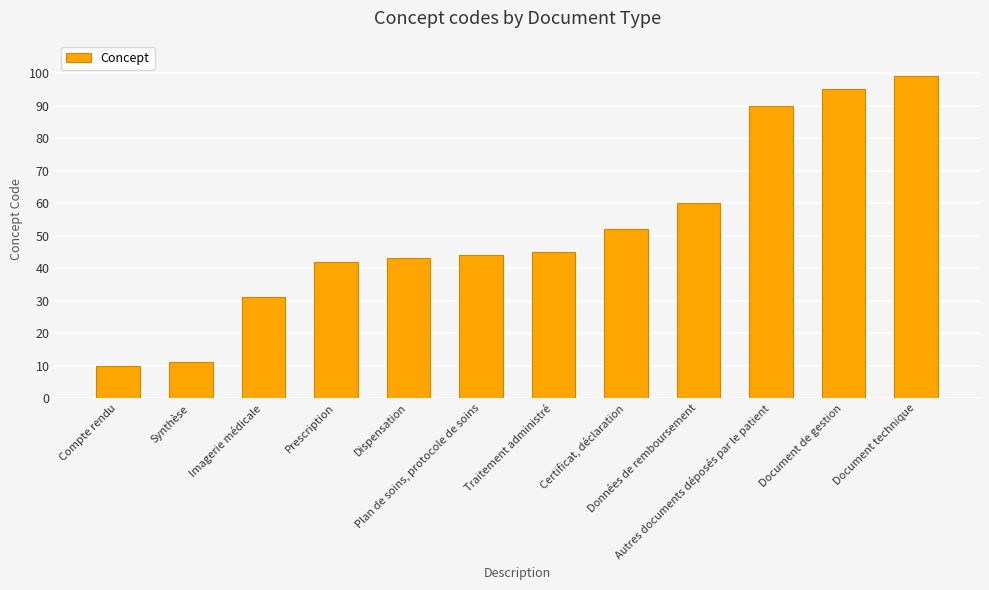

List the labels in order of value, smallest first.

Compte rendu, Synthèse, Imagerie médicale, Prescription, Dispensation, Plan de soins, protocole de soins, Traitement administré, Certificat, déclaration, Données de remboursement, Autres documents déposés par le patient, Document de gestion, Document technique